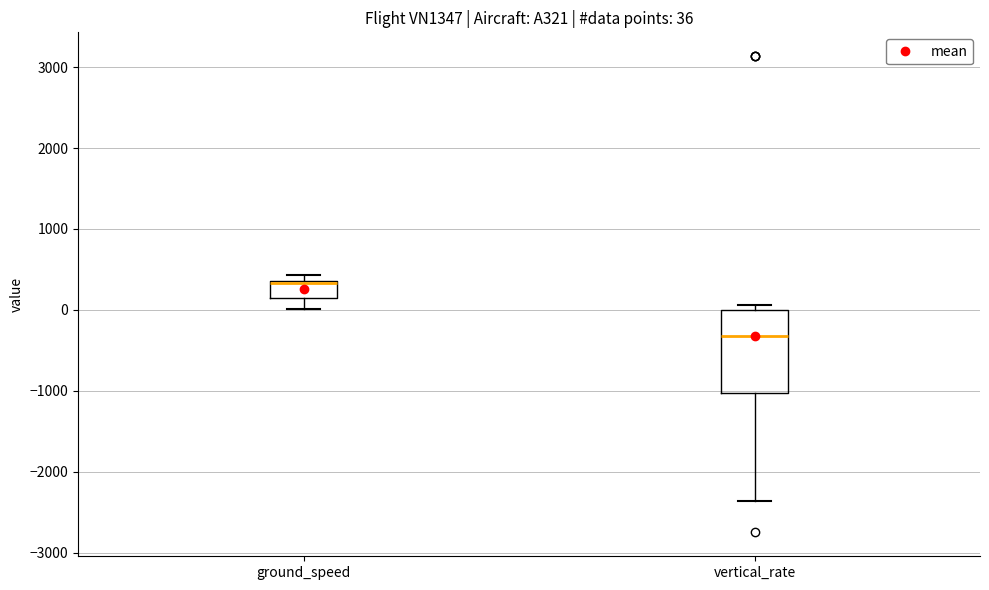

Which box is the tallest, from its lower edge to its upper edge?

vertical_rate